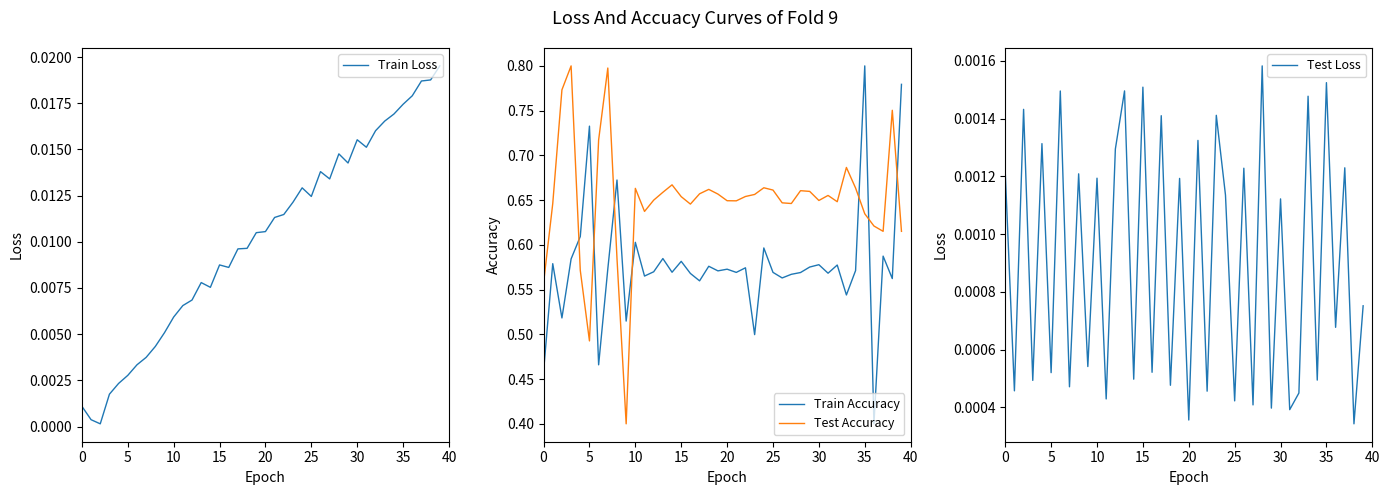

What is the total value across all series at 9?

0.9